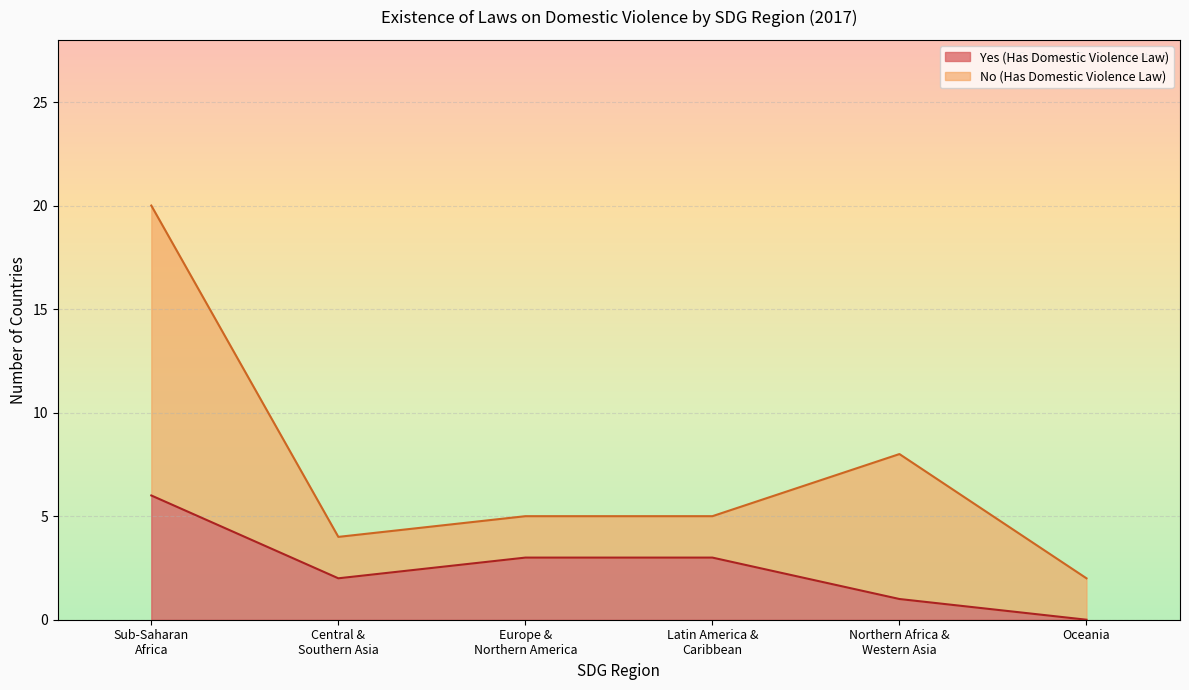

What are all the series names shown in the legend?

Yes (Has Domestic Violence Law), No (Has Domestic Violence Law)